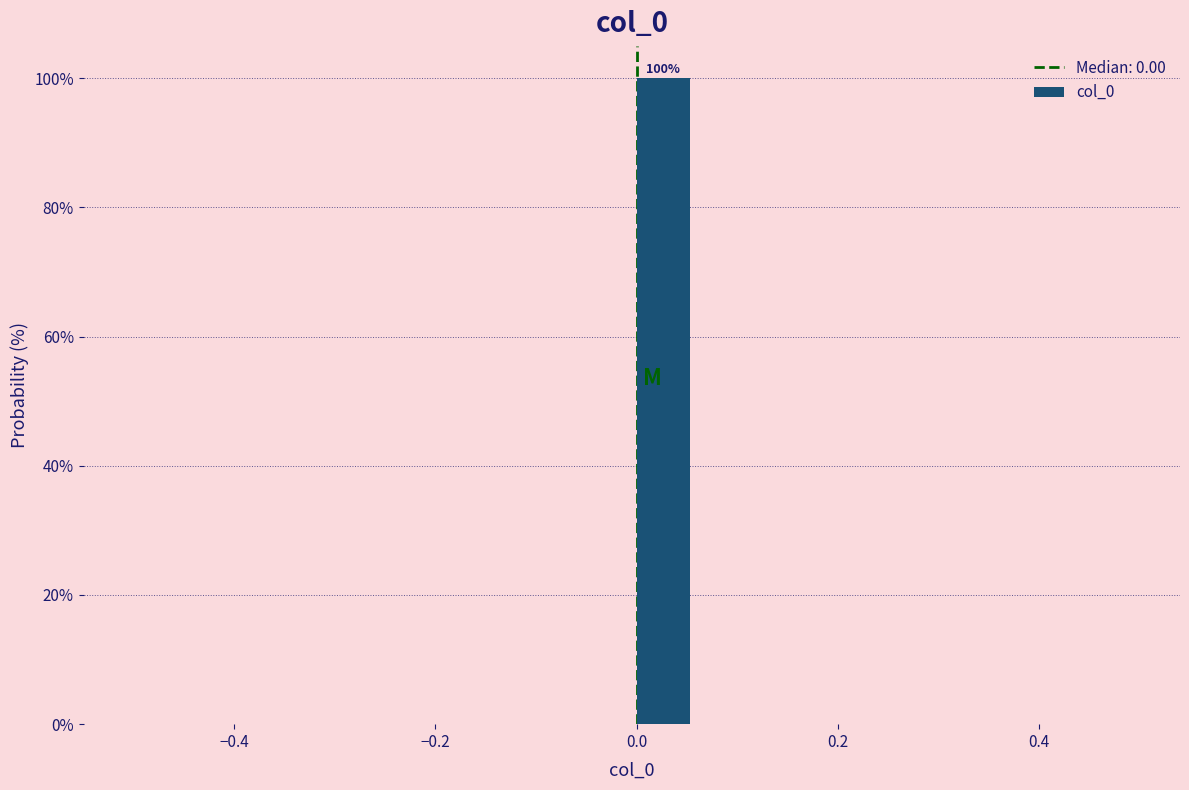

Read against the x-axis, roughly where is the centre of the tallest bar?

0.02